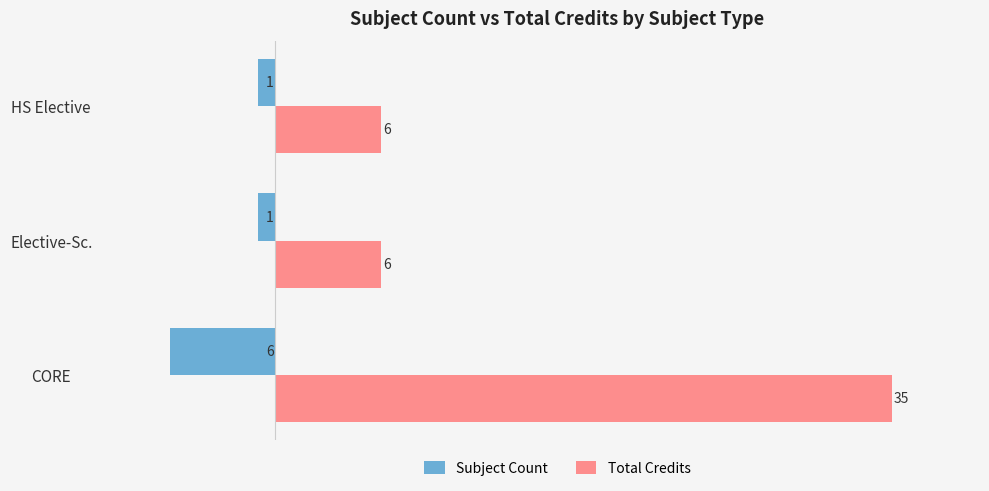

Which series has the largest range (max minus min)?

Total Credits